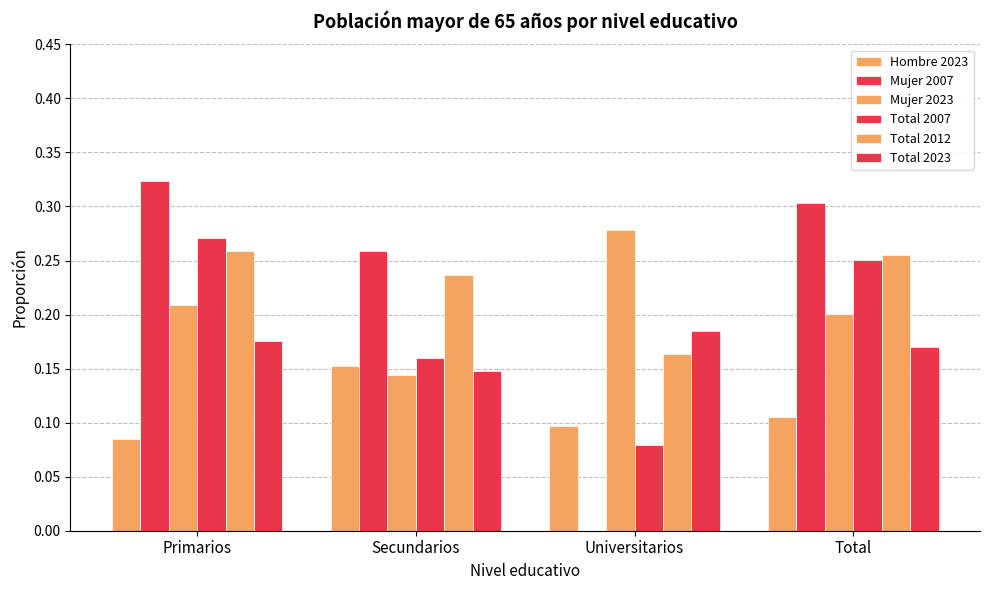

What is the label of the 3rd bar from the left?

Universitarios